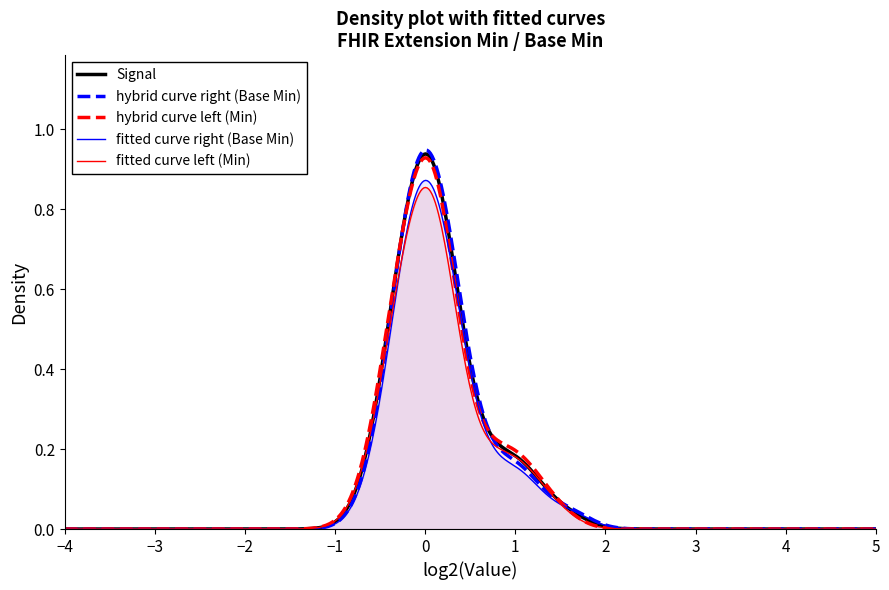

True or false: Min and Base Min cross at least once.

False